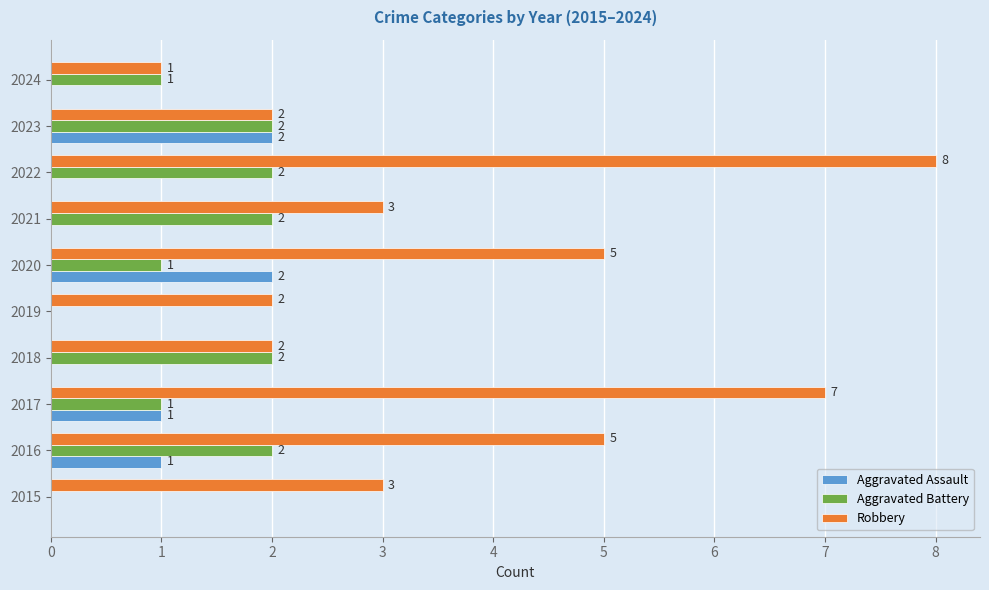

At which category does the chart reach its peak across all series?

2022